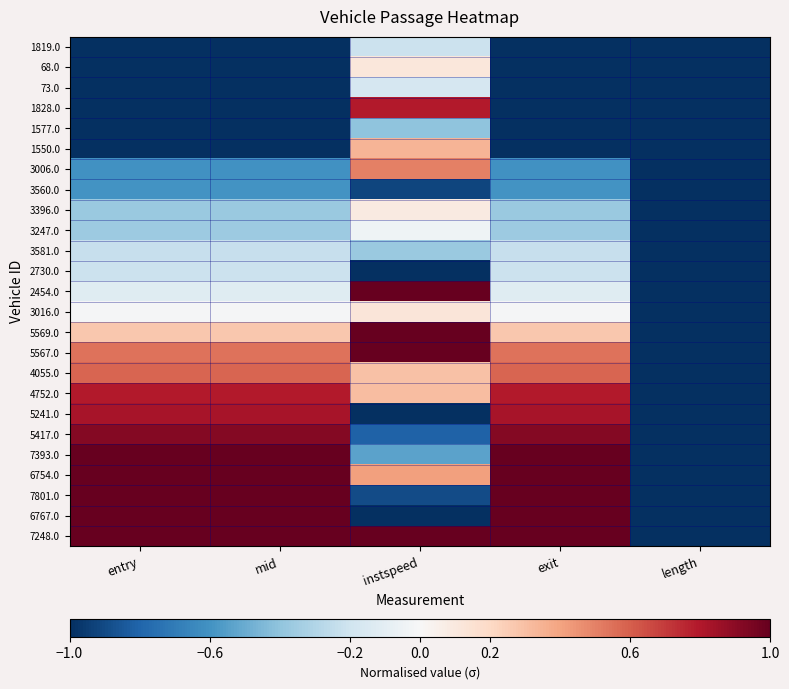

Between entry and instspeed, which is larger?

instspeed